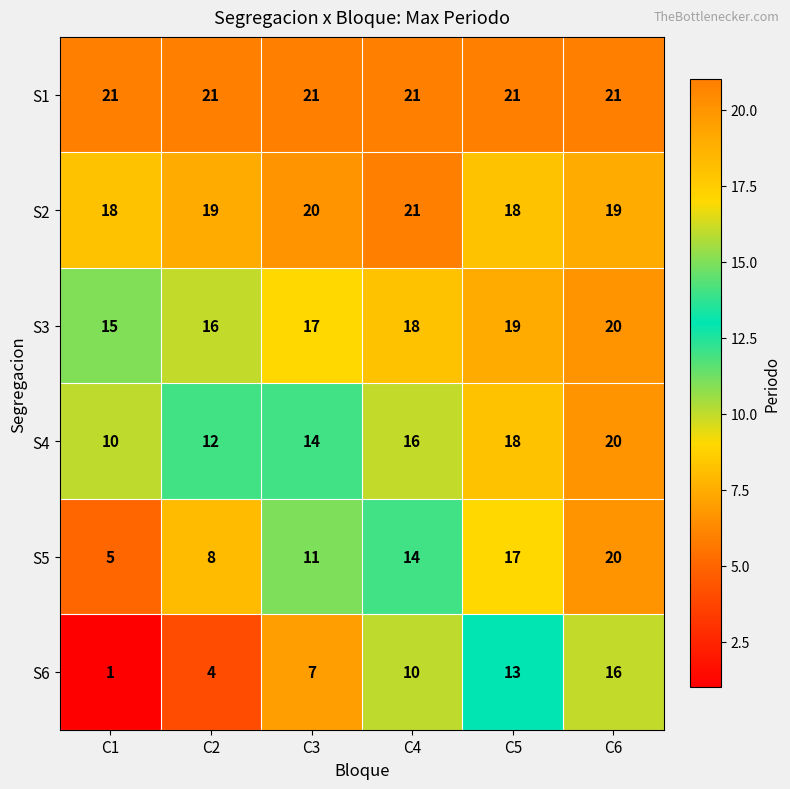

What is the maximum value shown in the chart?

21